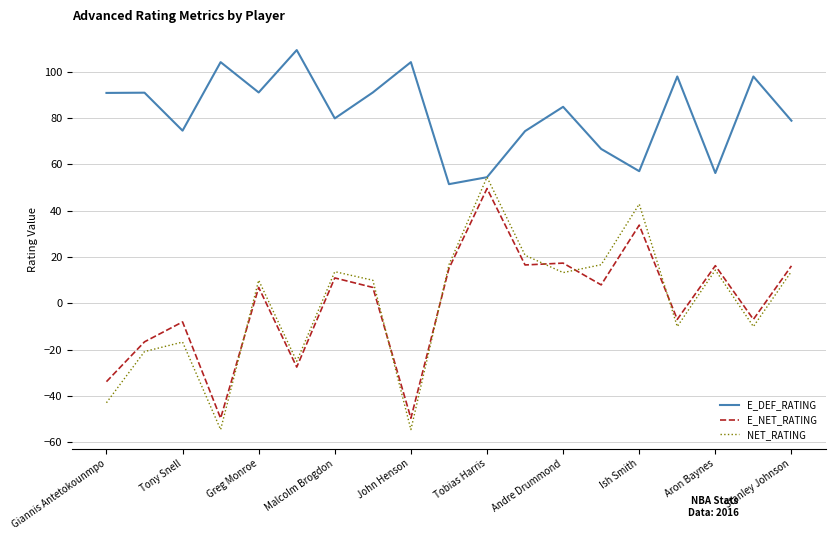

What is the greatest value displayed?

109.4